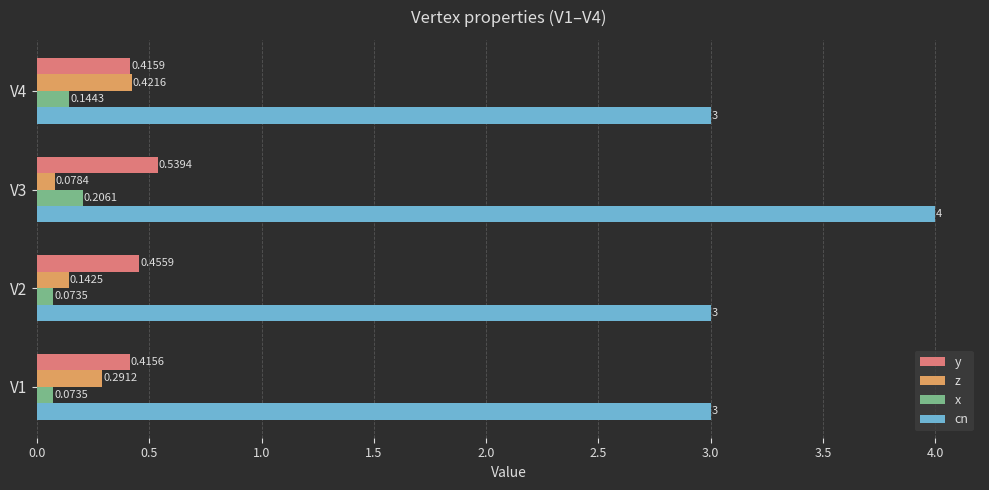

List the series in order of their peak value, lowest first.

x, z, y, cn